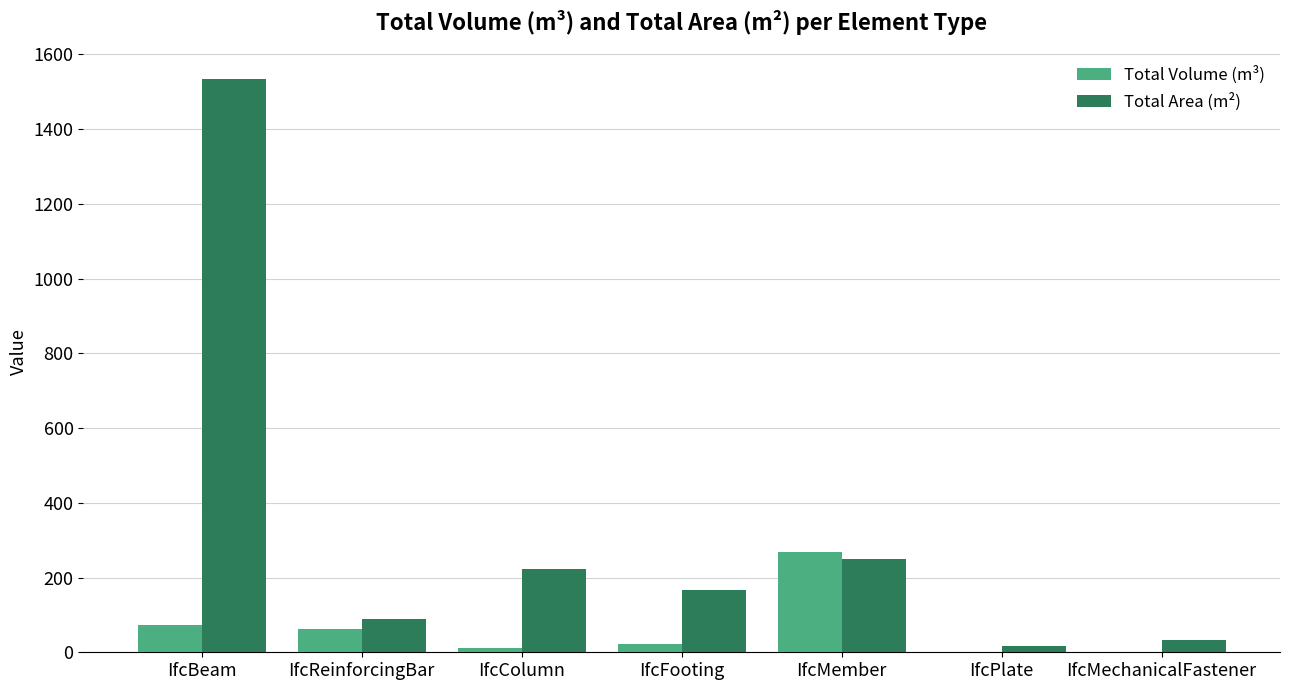

At which label is Total Volume (m³) closest to 133?

IfcBeam